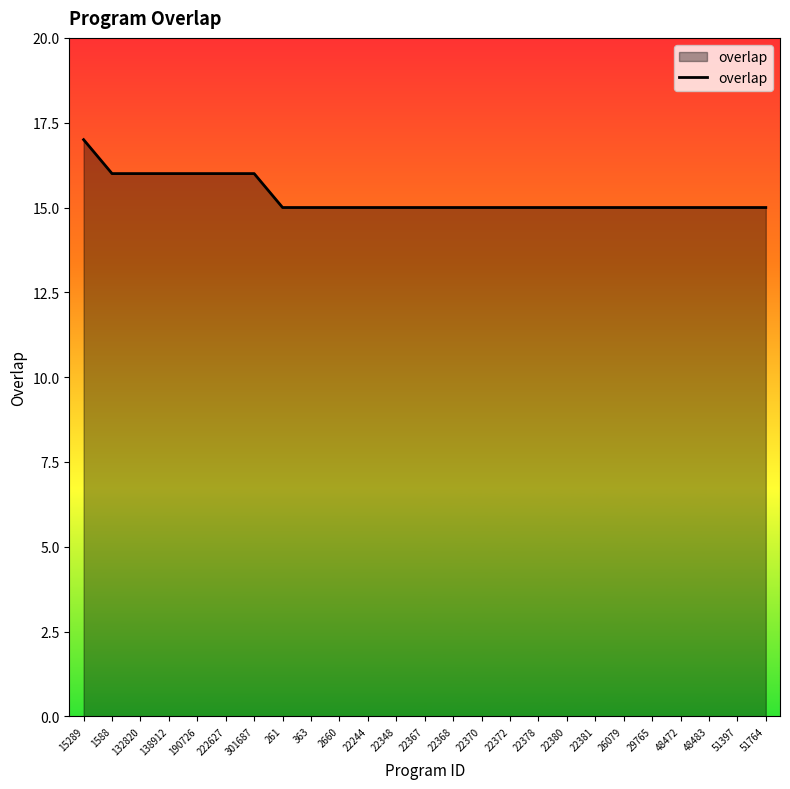

Reading right to left, extract all data points from this chart.

51764=15	51397=15	48483=15	48472=15	29765=15	26079=15	22381=15	22380=15	22378=15	22372=15	22370=15	22368=15	22367=15	22348=15	22244=15	2660=15	363=15	261=15	301687=16	222627=16	190726=16	138912=16	132820=16	1588=16	15289=17